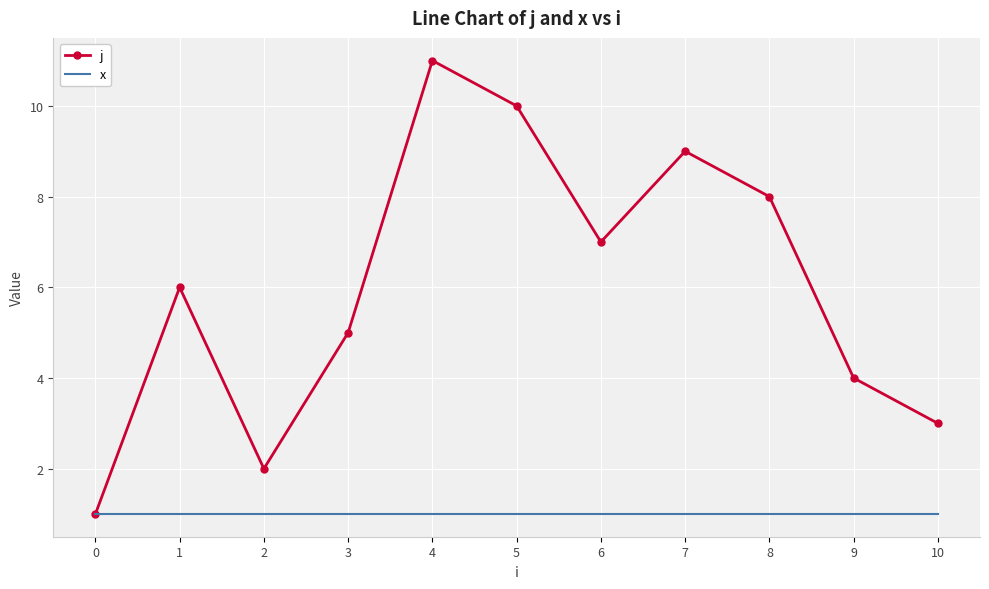

What is the total value across all series at 1?

7